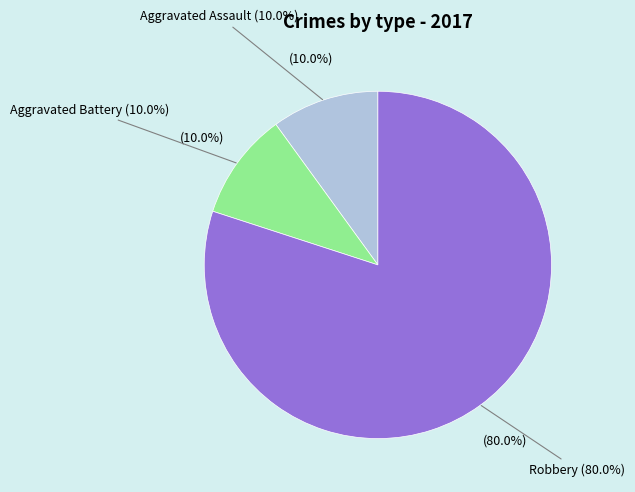

Is the sum of Aggravated Battery and Aggravated Assault greater than half?

No